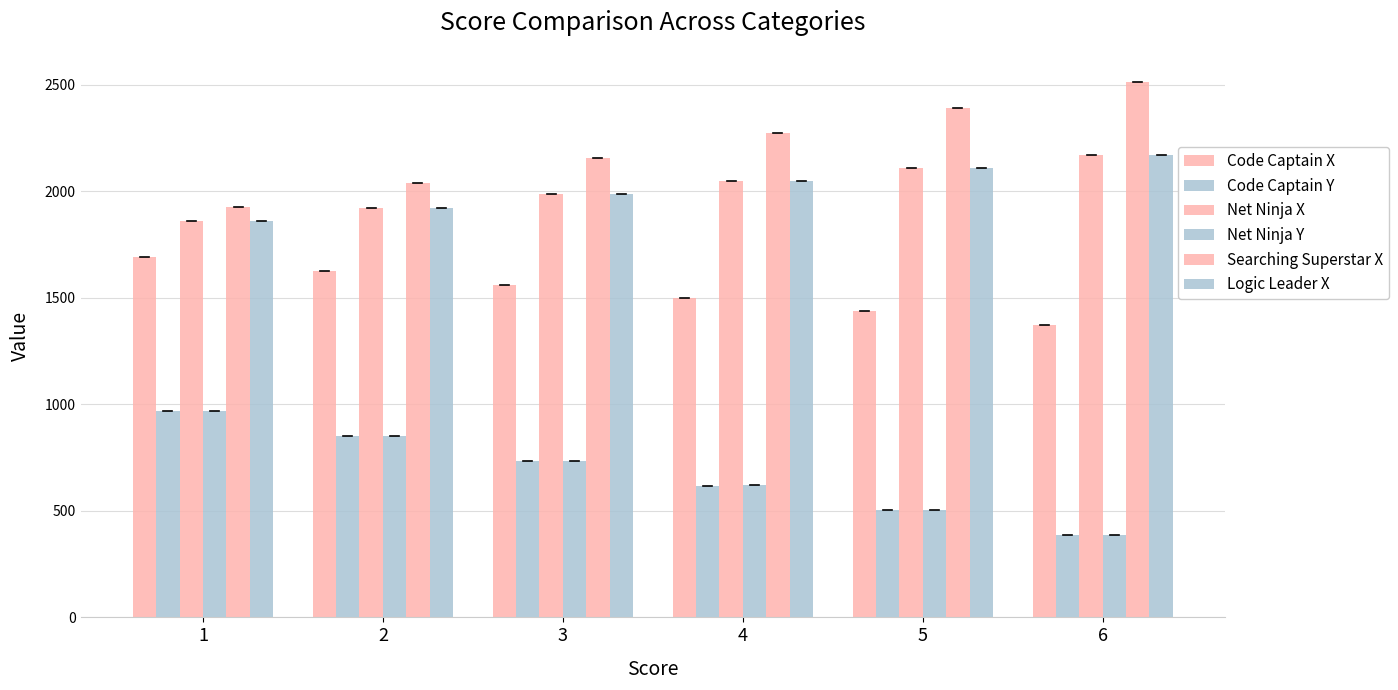

How many bars are there in total?

36